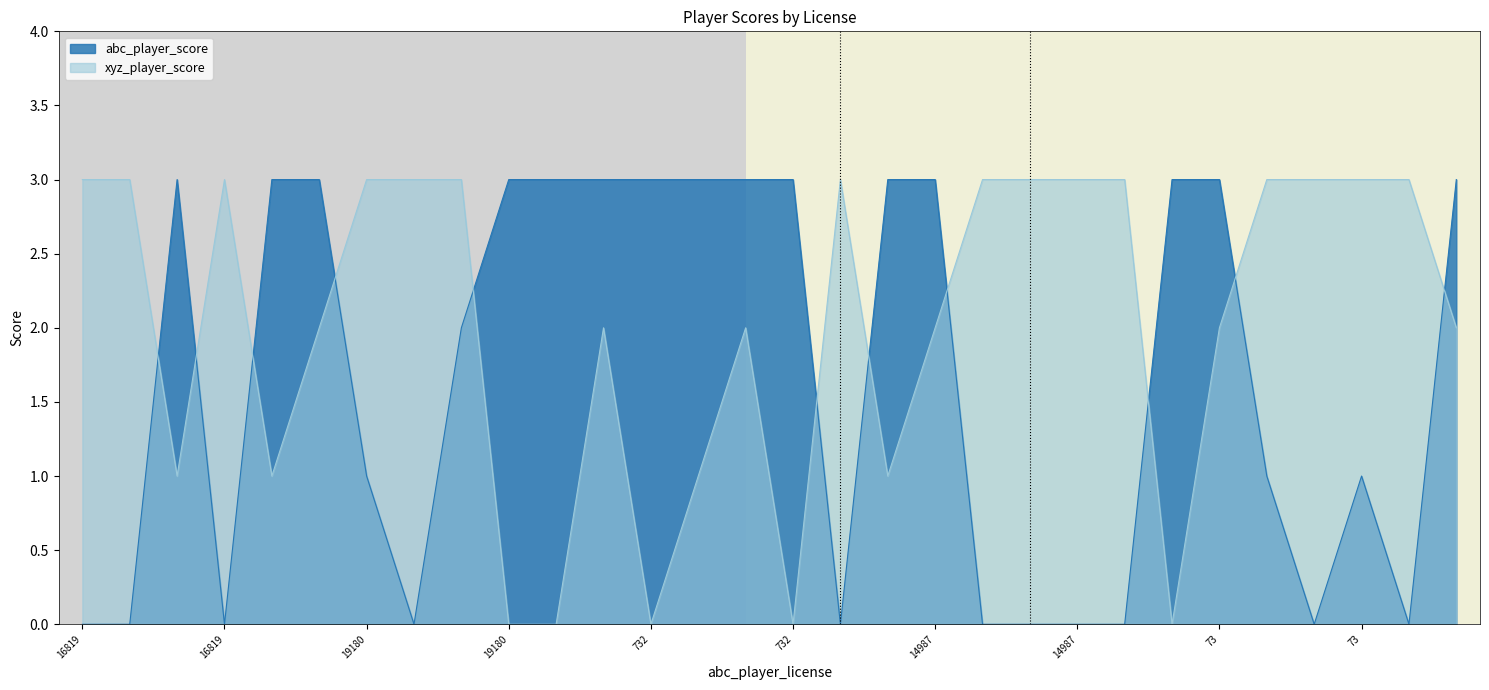

What is the maximum value shown in the chart?

3